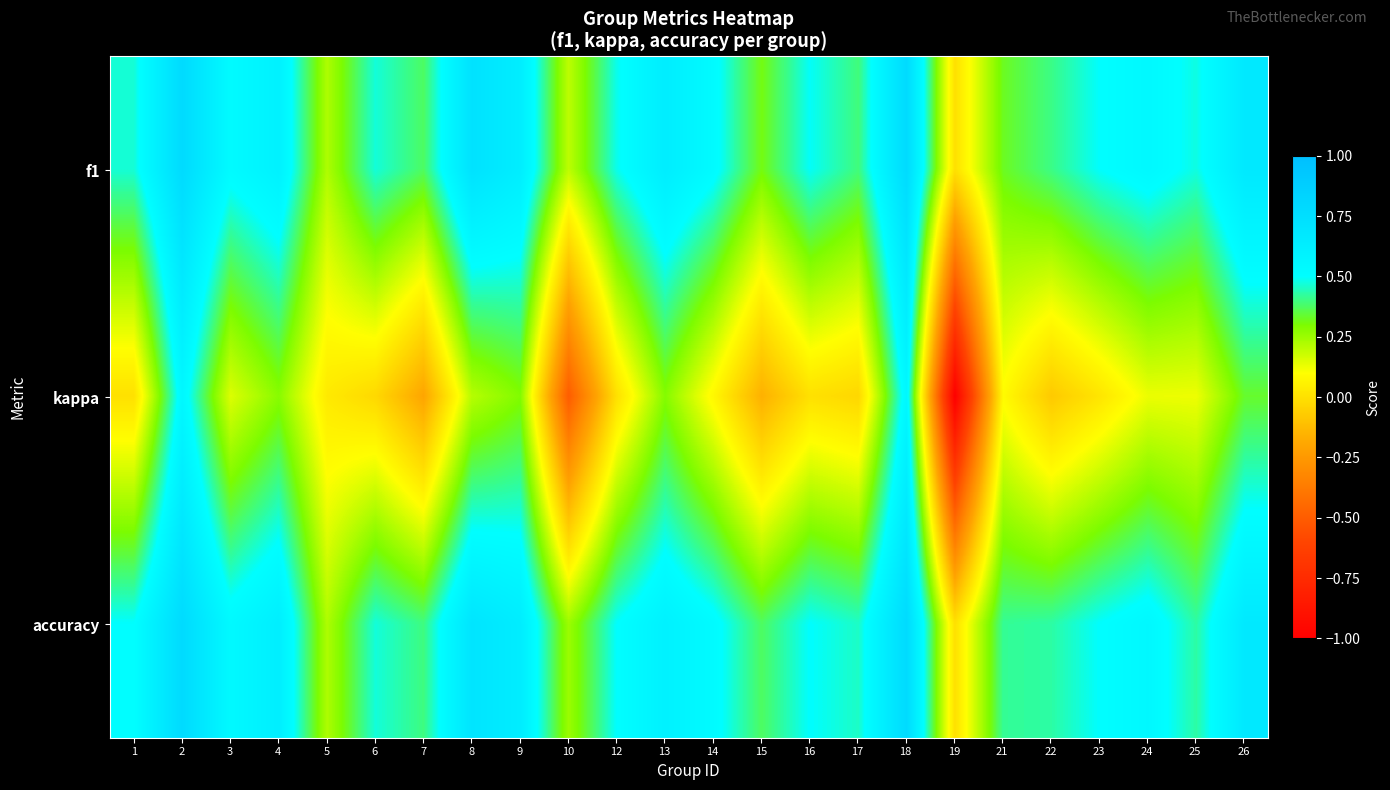

Between 1 and 13, which series saw the biggest shift?

kappa